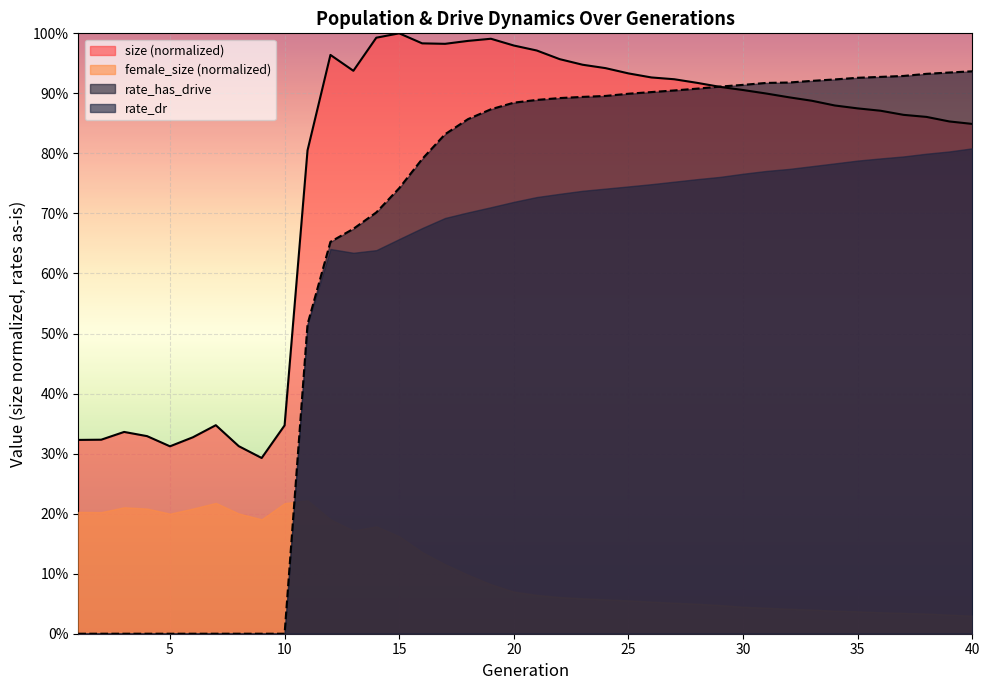

Which has a higher value, 35 or 21?

21